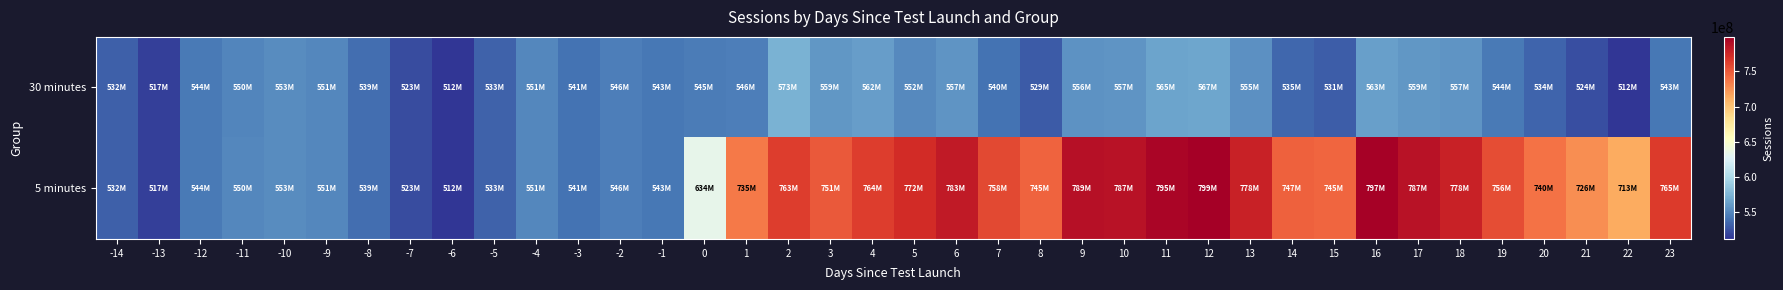

Which series changed the most between -14 and -13?

5 minutes